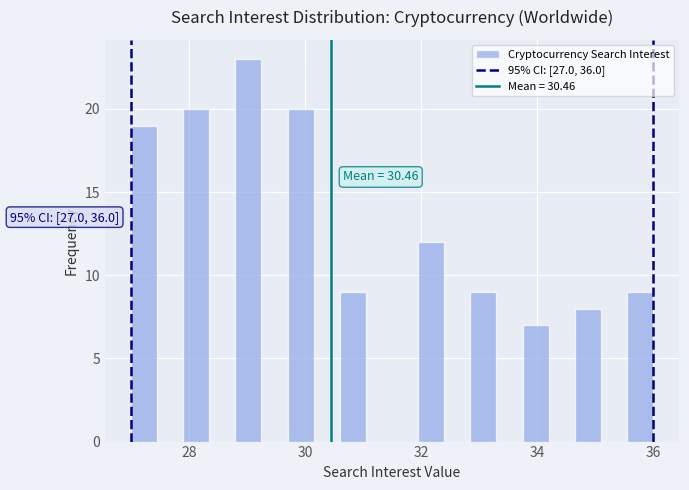

Around what value on the x-axis is the tallest bar? Give the approximate position of its centre, as read against the axis.

29.0